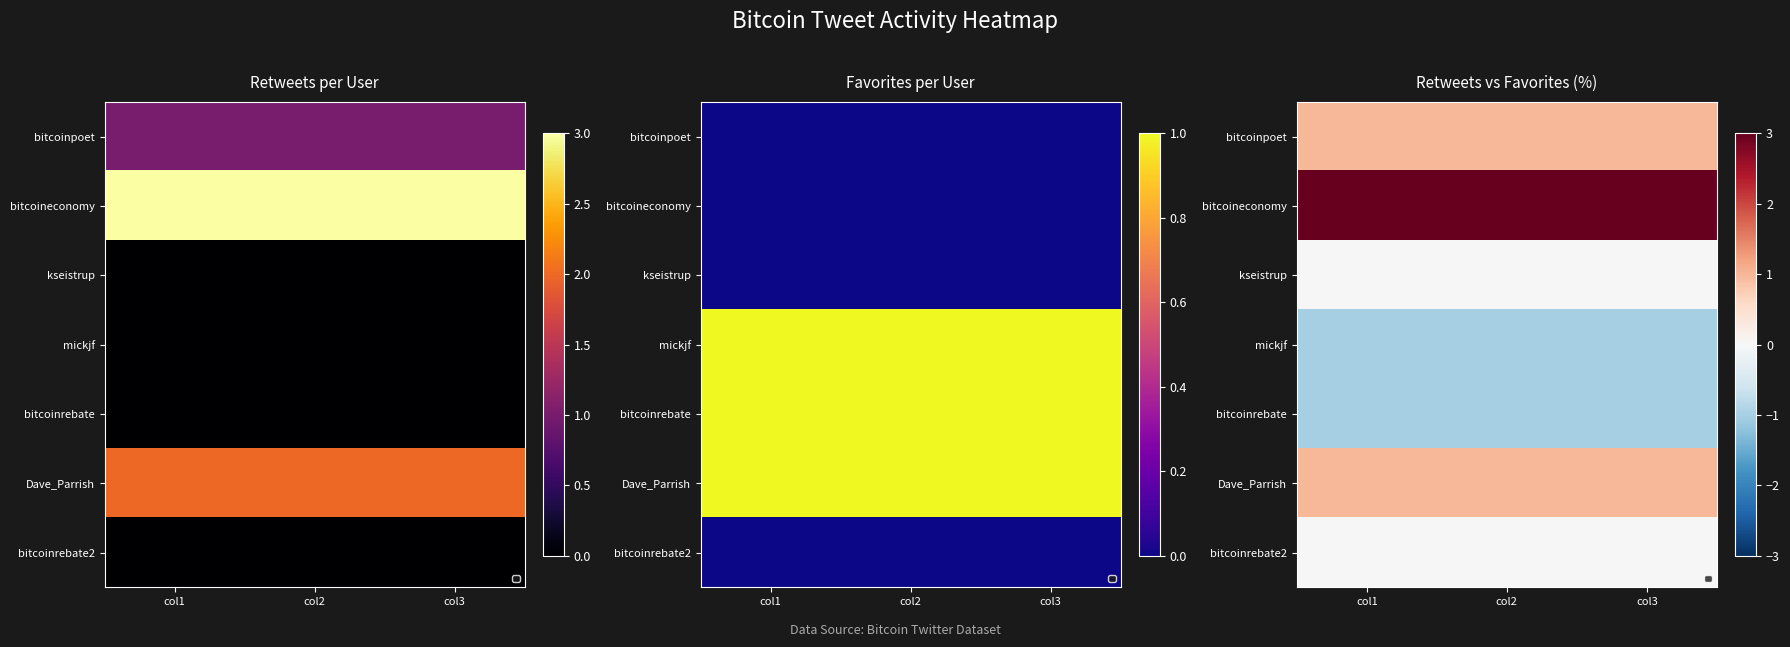

Is it true that Dave_Parrish equals 2 at col2?

False